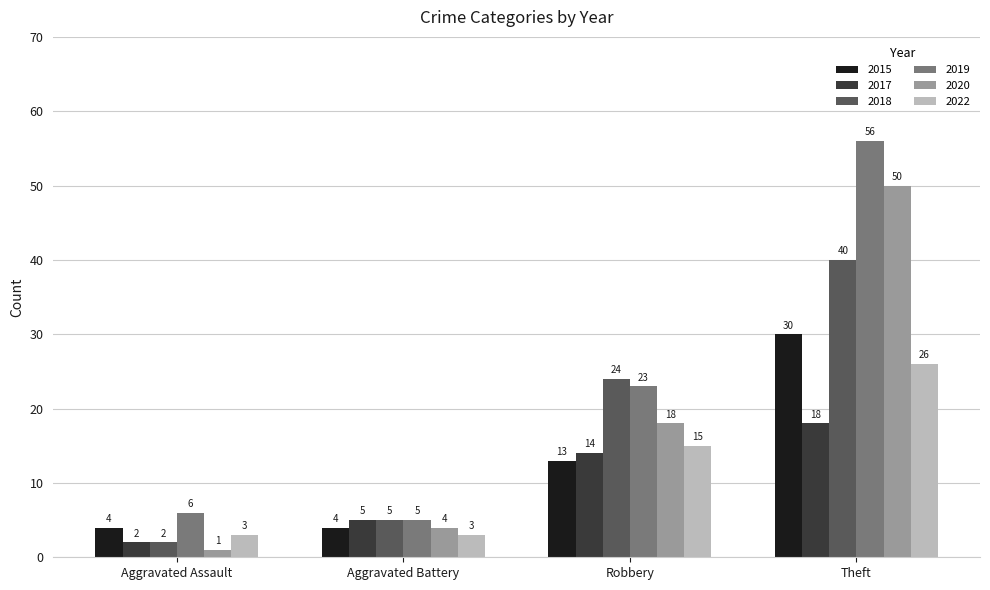

Rank the categories by 2020 value from lowest to highest.

Aggravated Assault, Aggravated Battery, Robbery, Theft